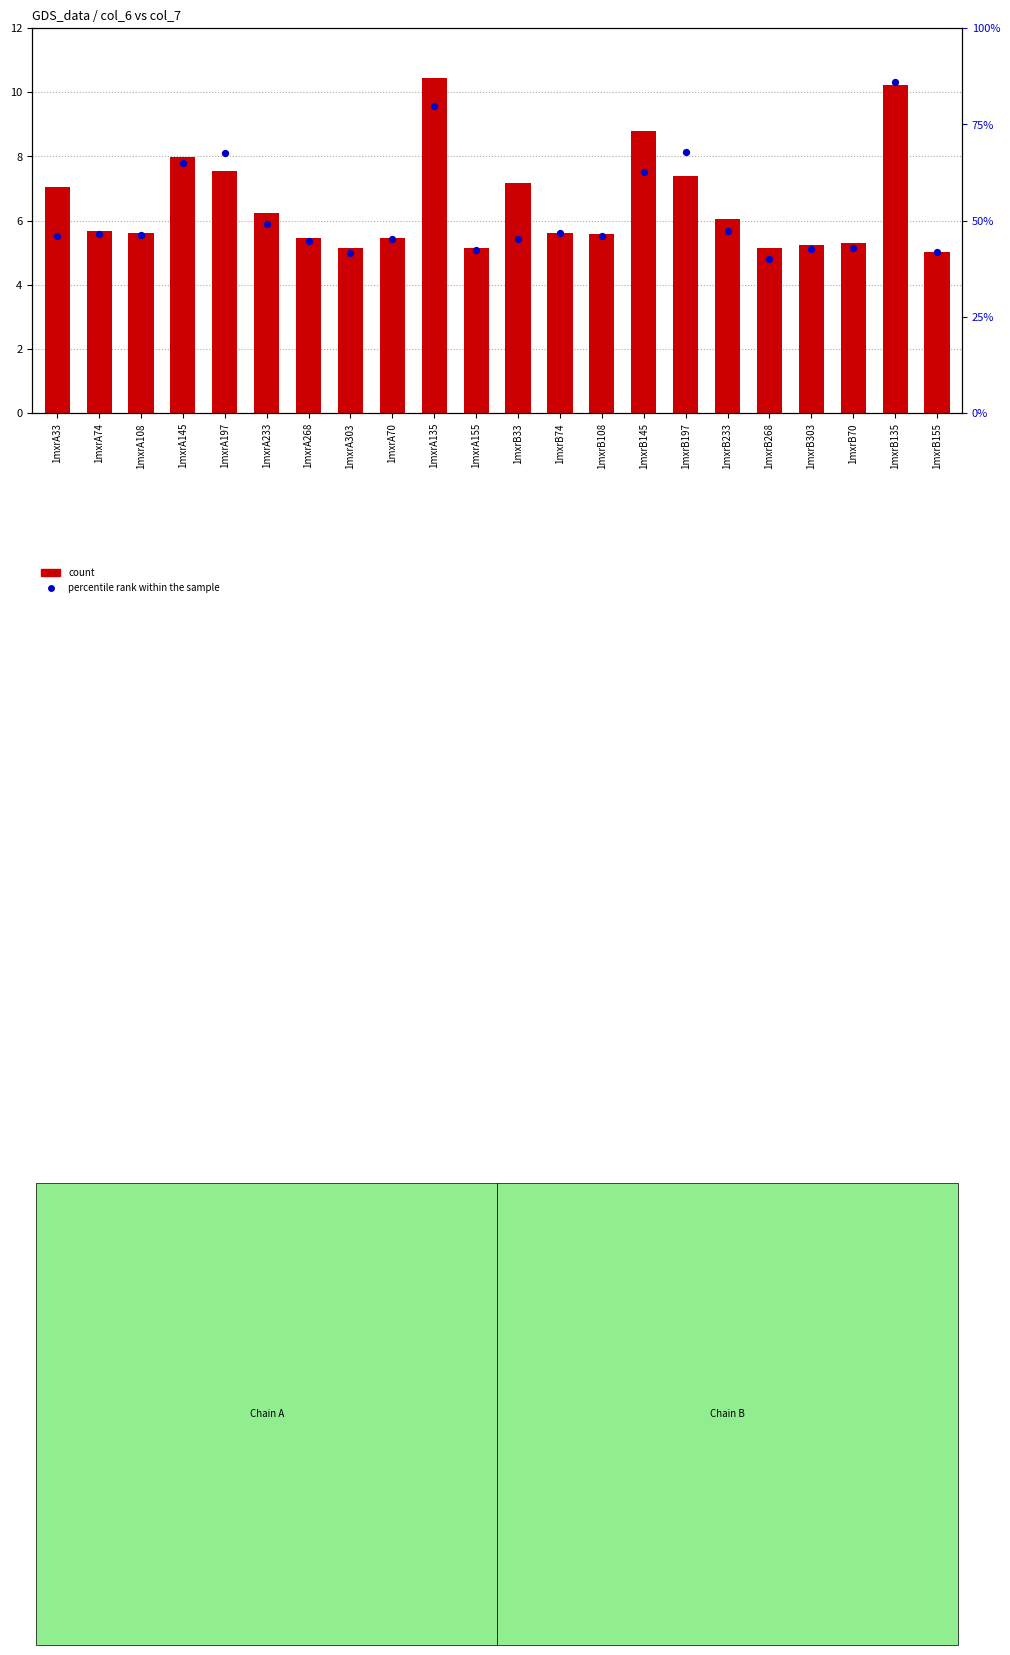

What are all the series names shown in the legend?

count, percentile rank within the sample